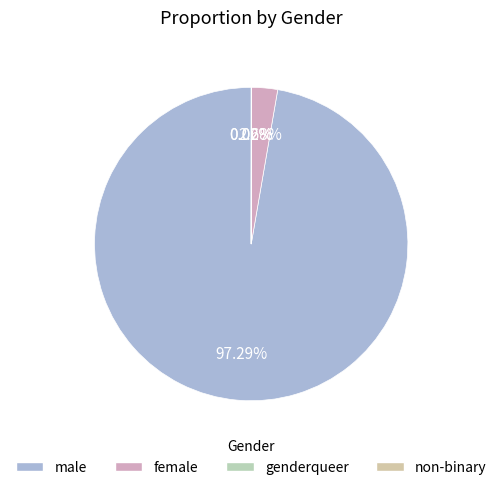

The male slice represents 97% of the pie. True or false?

True